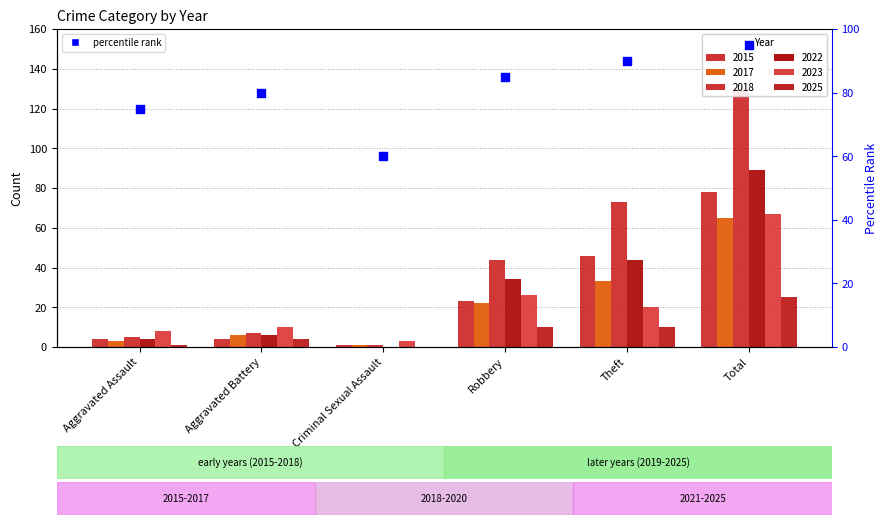

What is the ratio of the value at Aggravated Battery to the value at Criminal Sexual Assault?

1.3